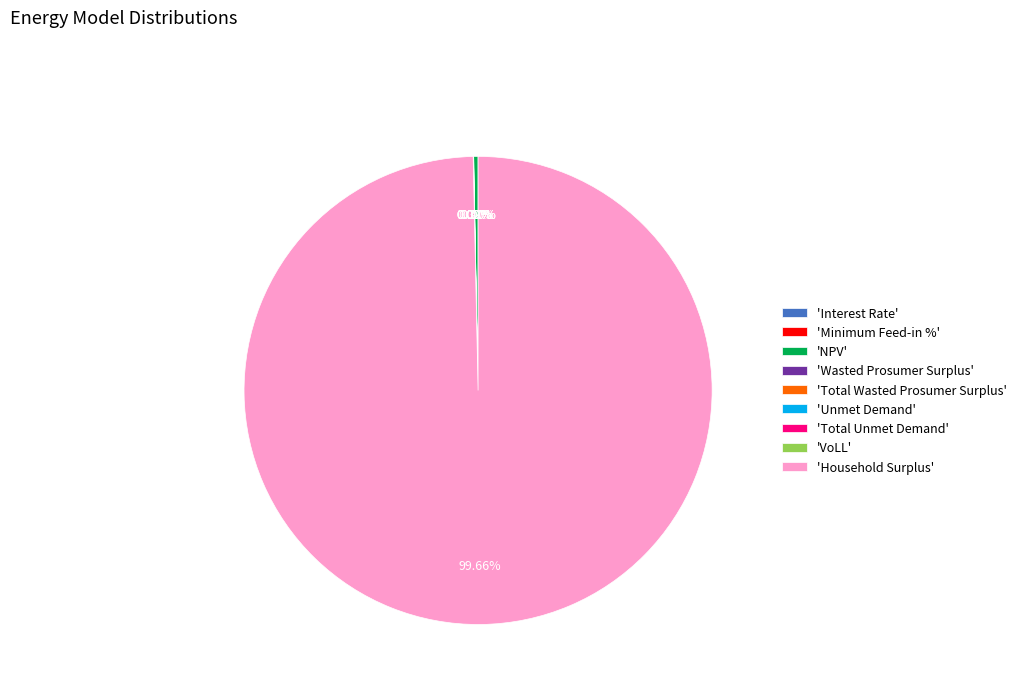

What is the total percentage of Household Surplus and Wasted Prosumer Surplus?

99.7%